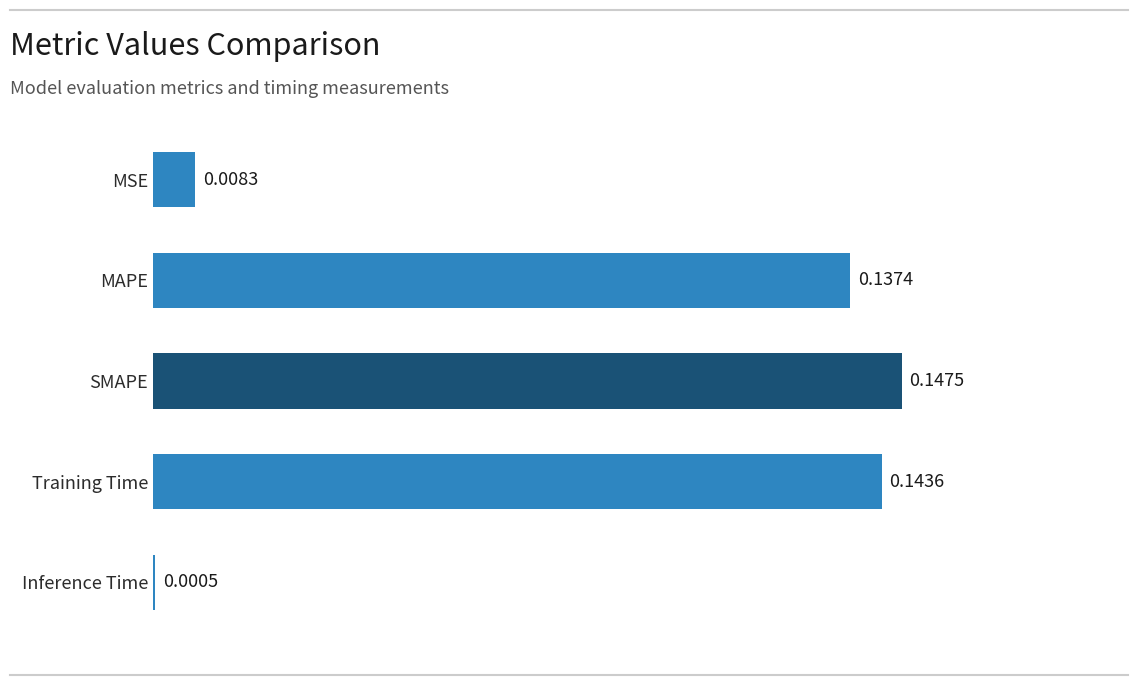

Which has a higher value, Inference Time or SMAPE?

SMAPE